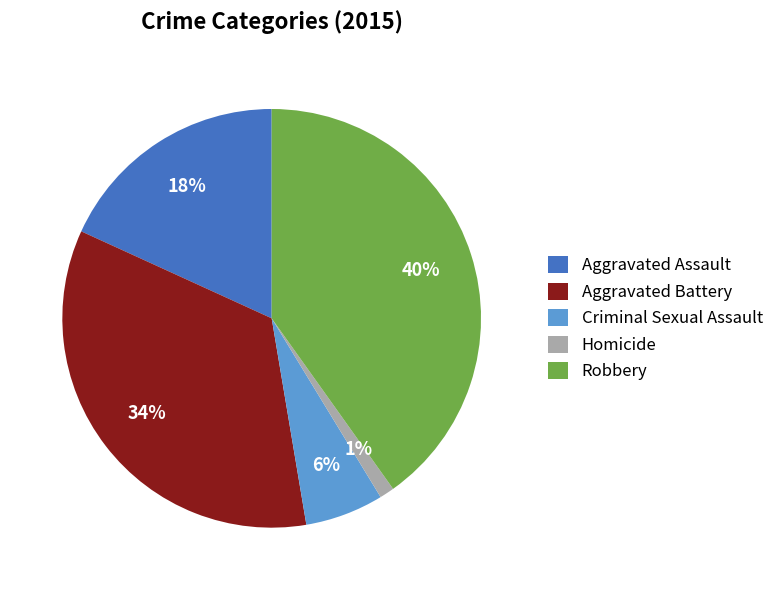

The Robbery slice represents 47% of the pie. True or false?

False